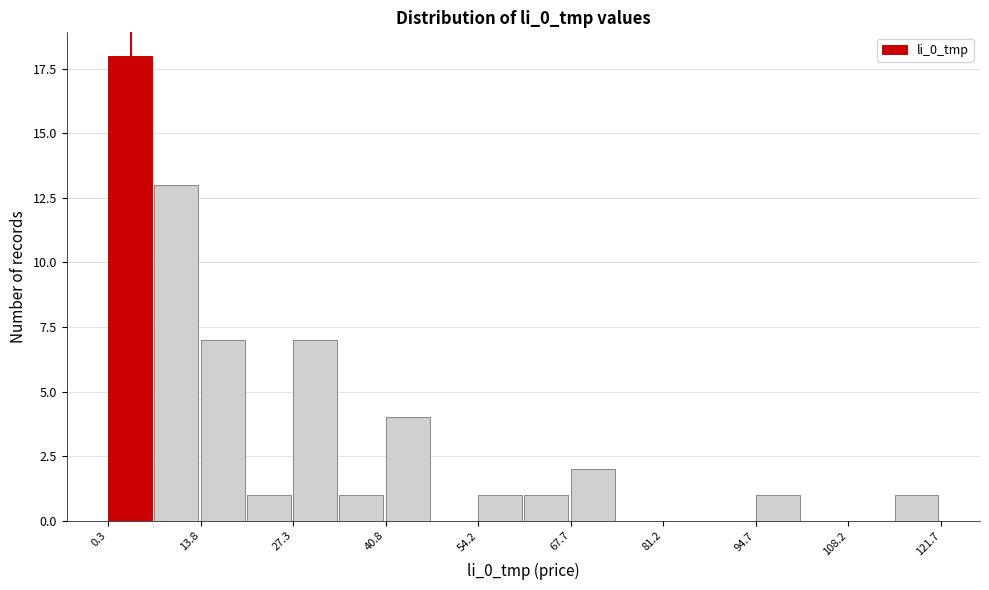

Read against the x-axis, roughly where is the centre of the tallest bar?

4